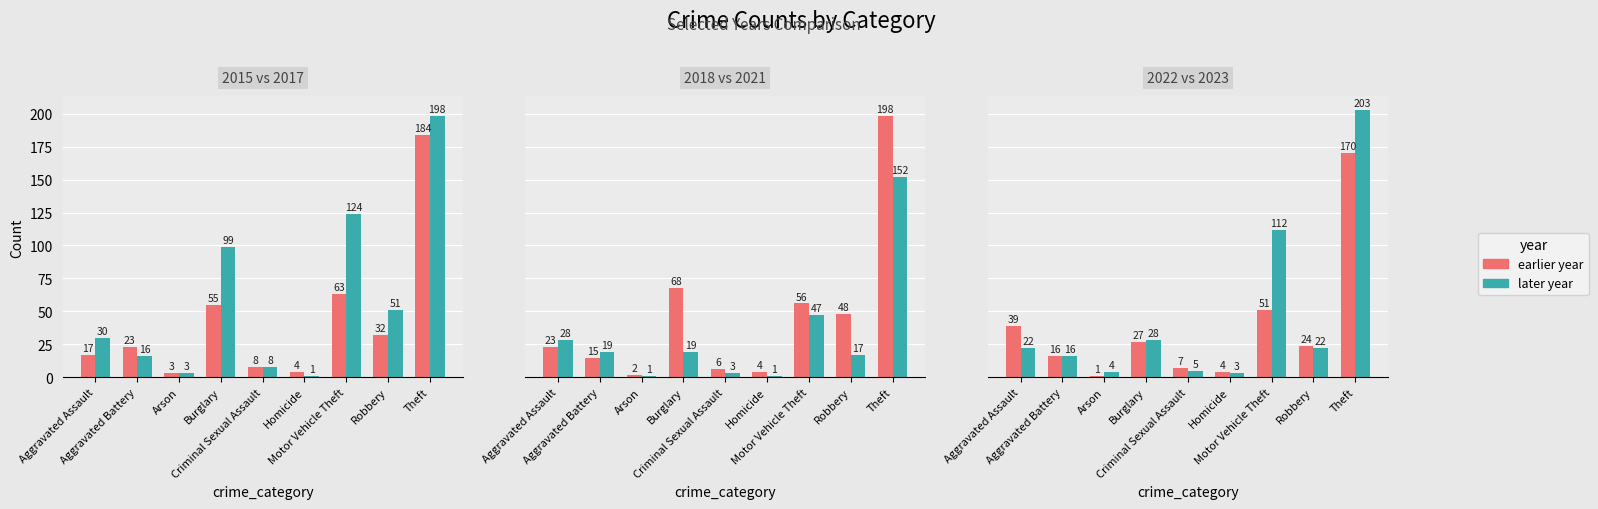

Between Arson and Aggravated Battery, which is larger?

Aggravated Battery